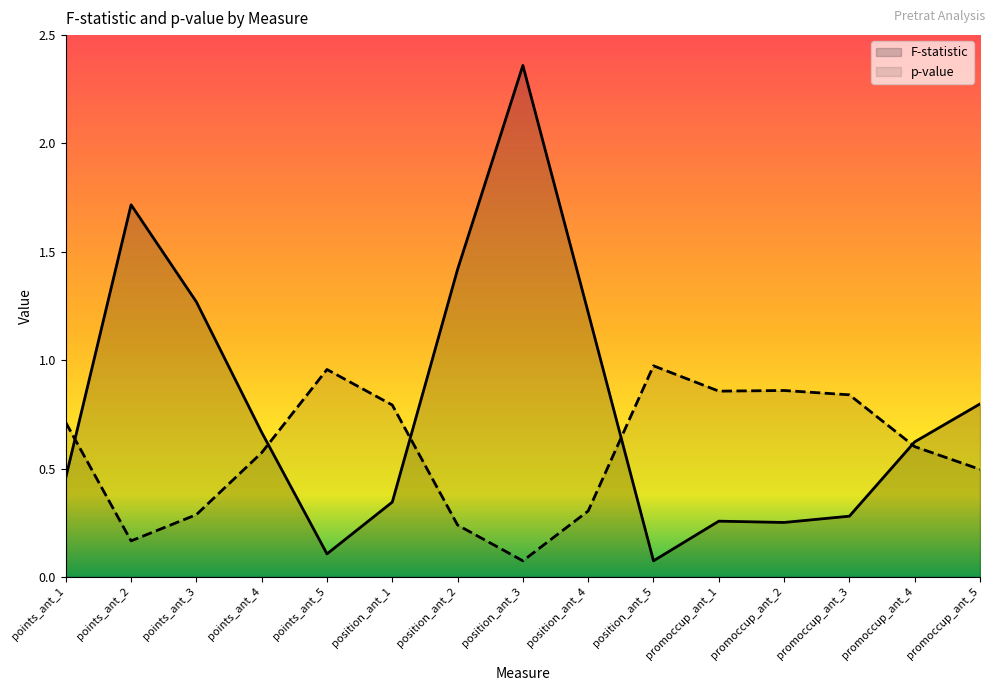

In F-statistic, how many points are lower than both neighbors (excluding endpoints)?

3